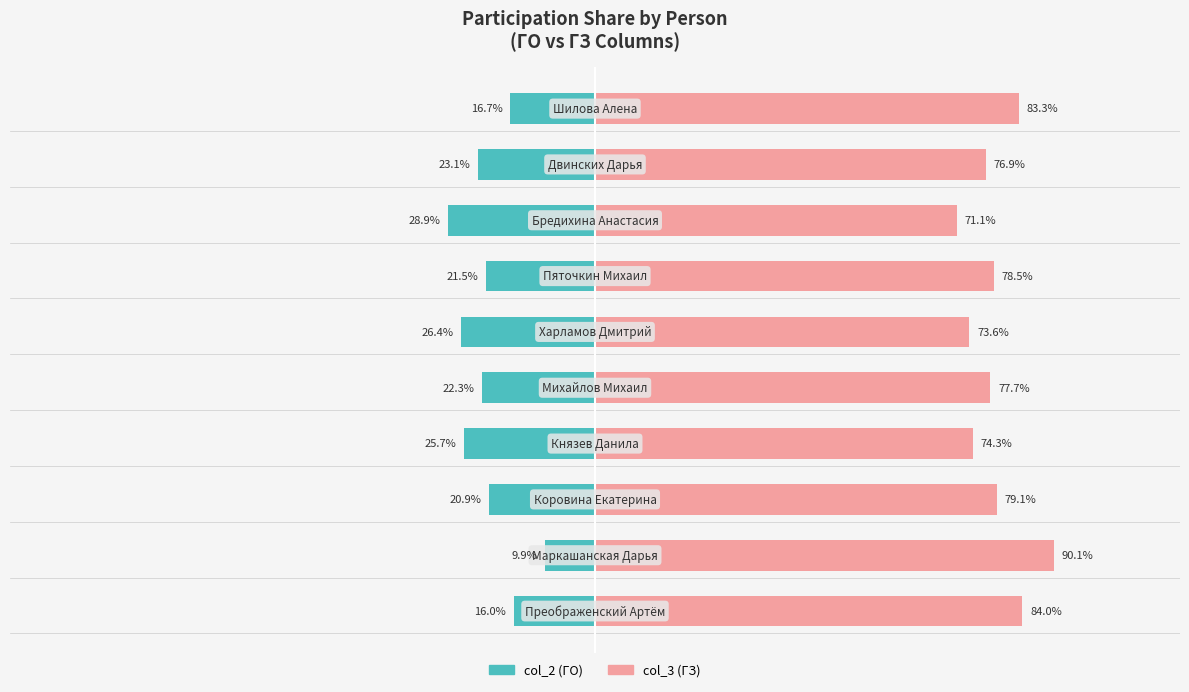

What is the difference between the maximum and minimum values in the col_3 (ГЗ) series?

19.0